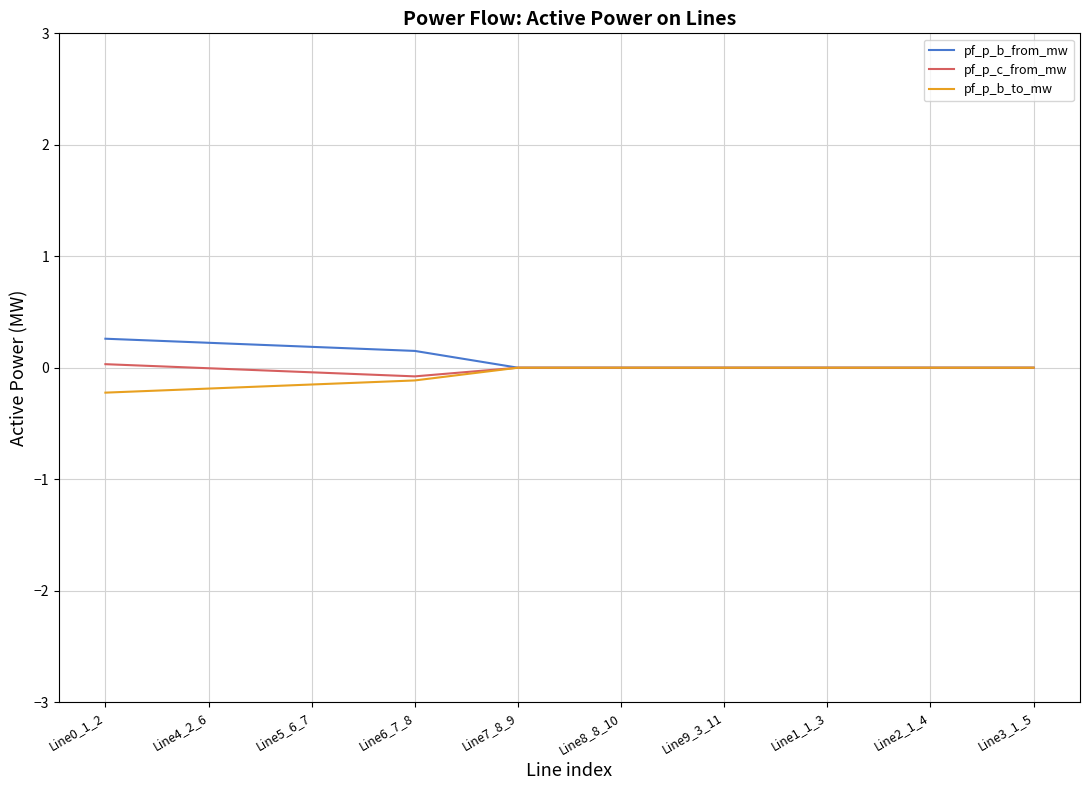

What is the greatest value displayed?

0.3